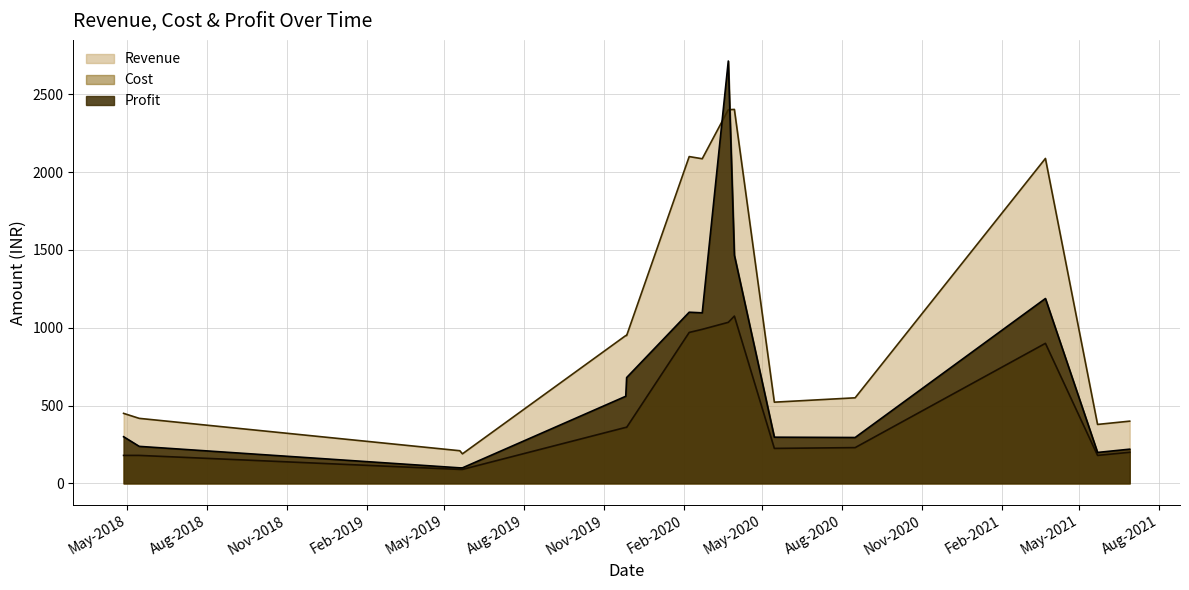

True or false: Cost and Revenue cross at least once.

False